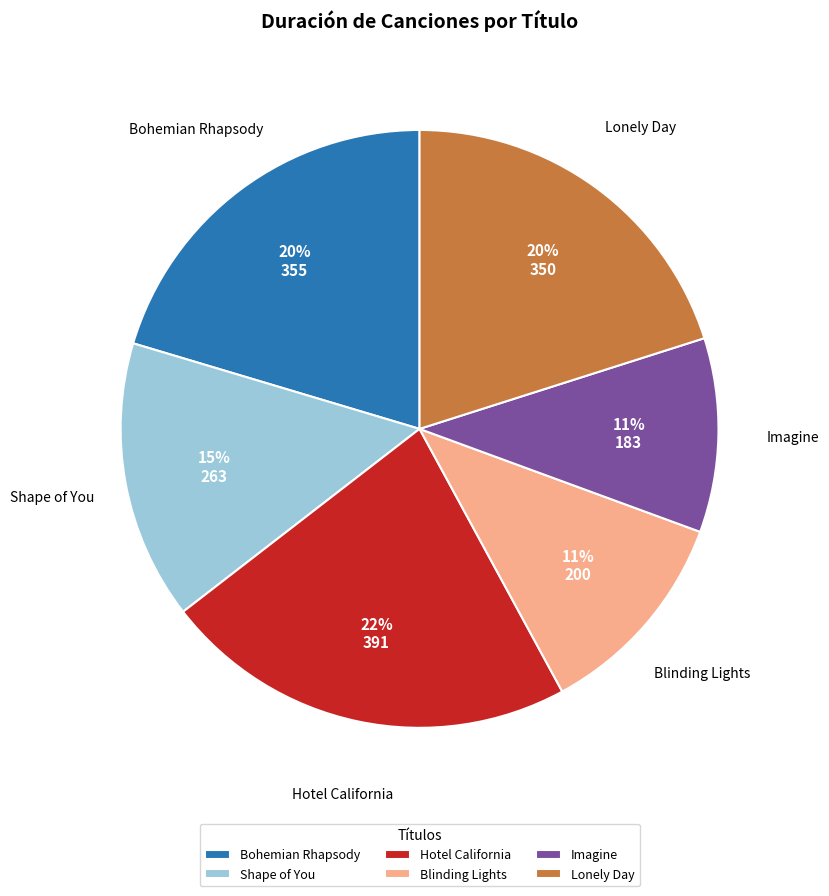

Which slice is the largest?

Hotel California